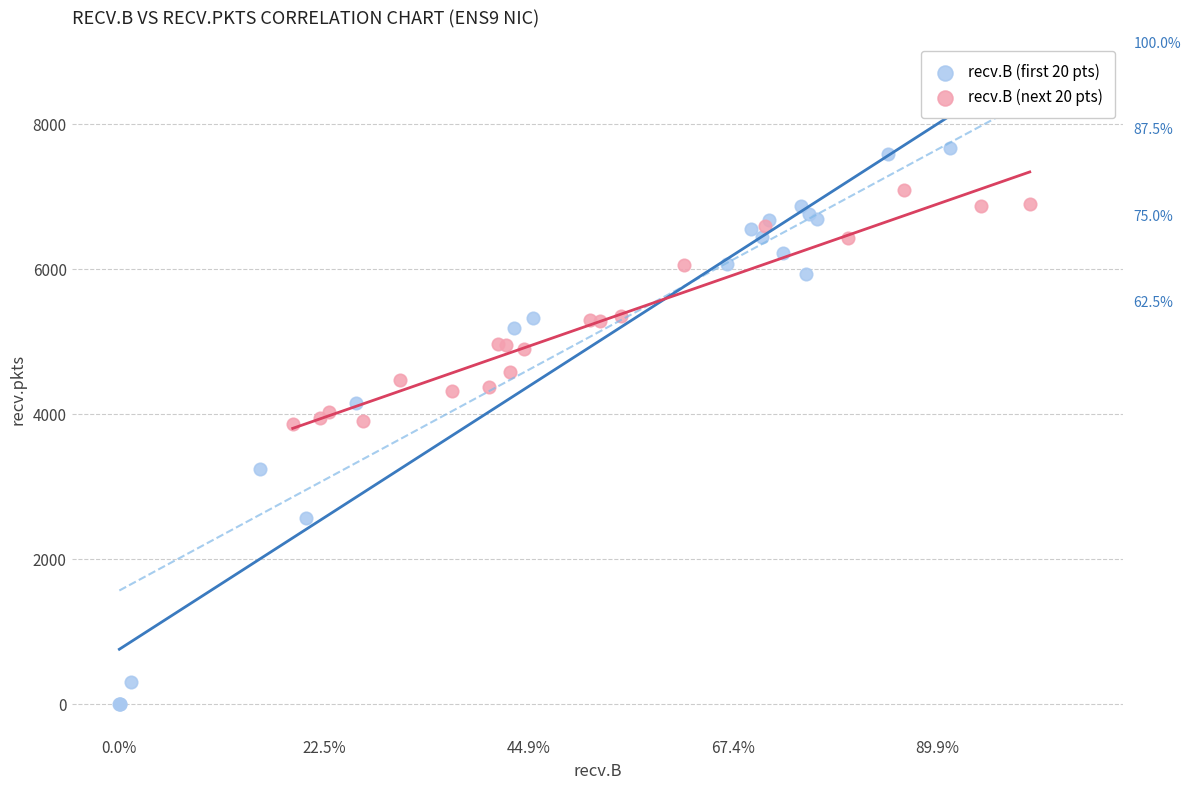

Which series has the widest spread of Y values?

recv.B (first 20 pts)